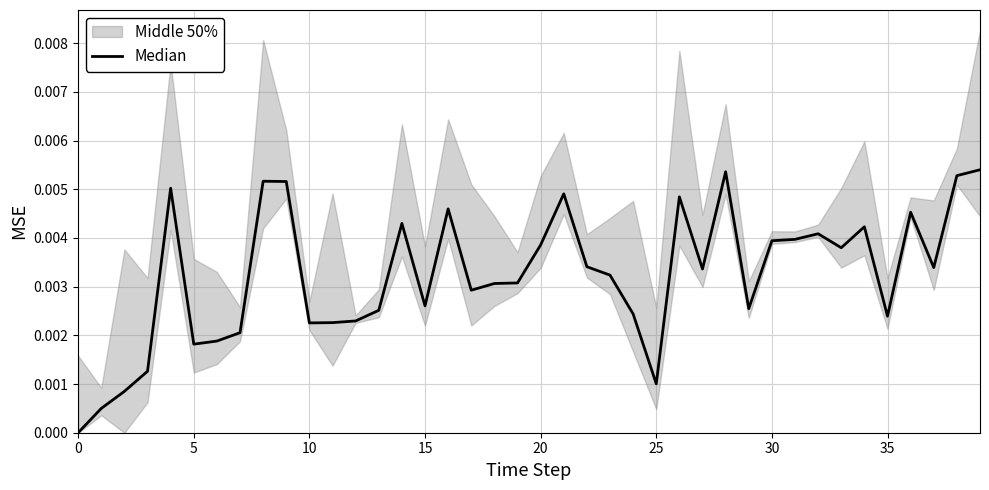

How many points are higher than both their immediate neighbors (excluding endpoints)?

10